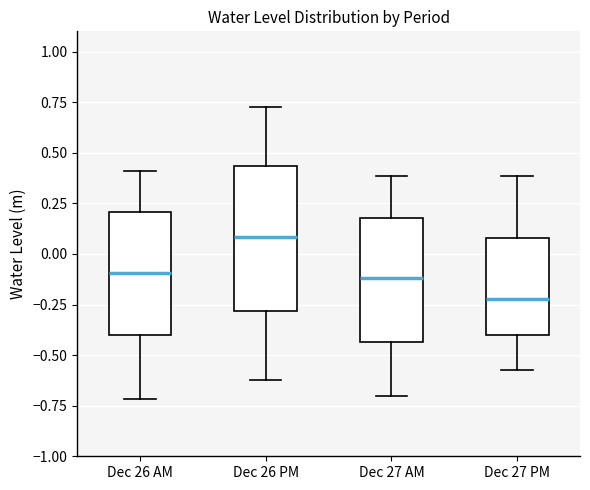

Which box's median line is the lowest?

Dec 27 PM